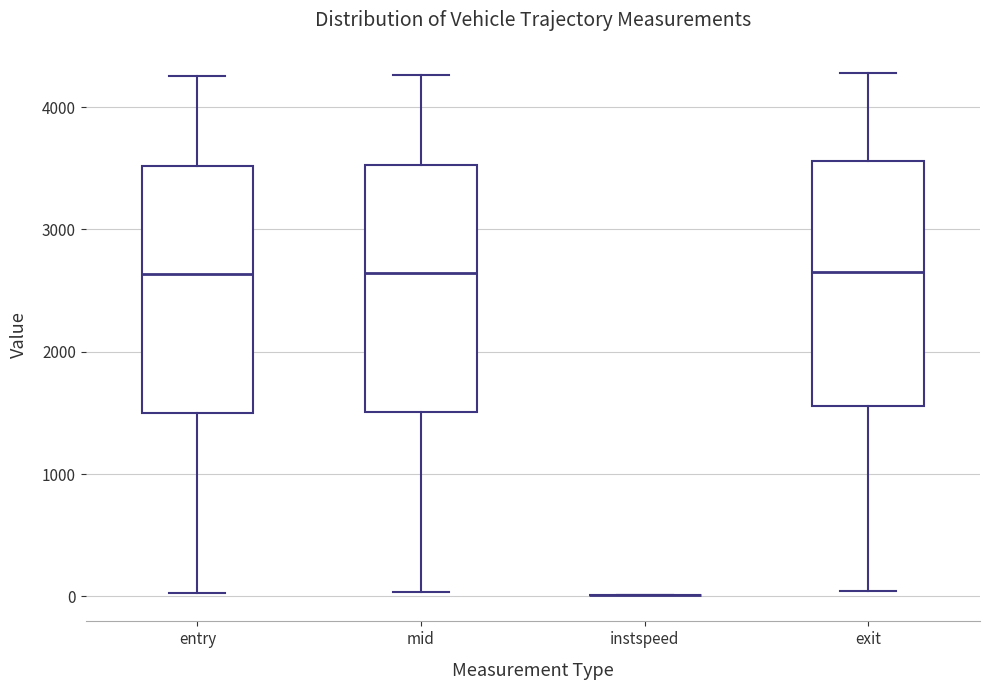

Where does the median line of the box for entry sit on the y-axis? The values are not printed on the chart, so give them approximately, as read against the axis.

2600